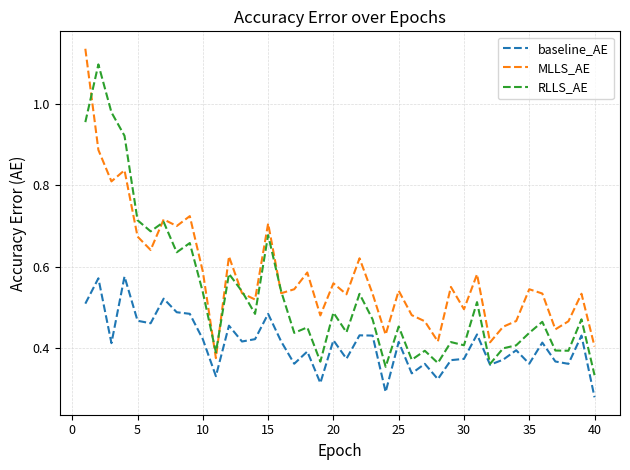

True or false: MLLS_AE and baseline_AE intersect in this chart.

False